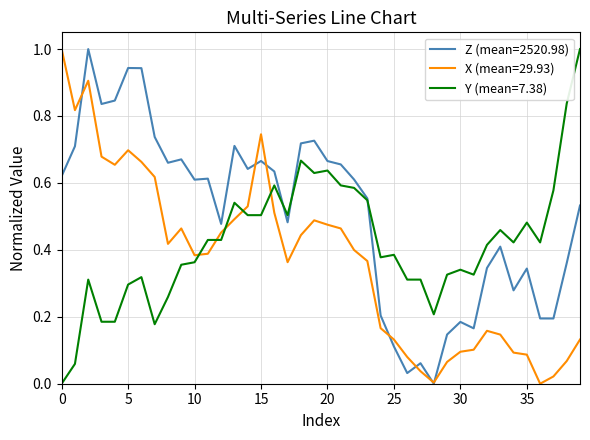

What is the maximum value shown in the chart?

1.0